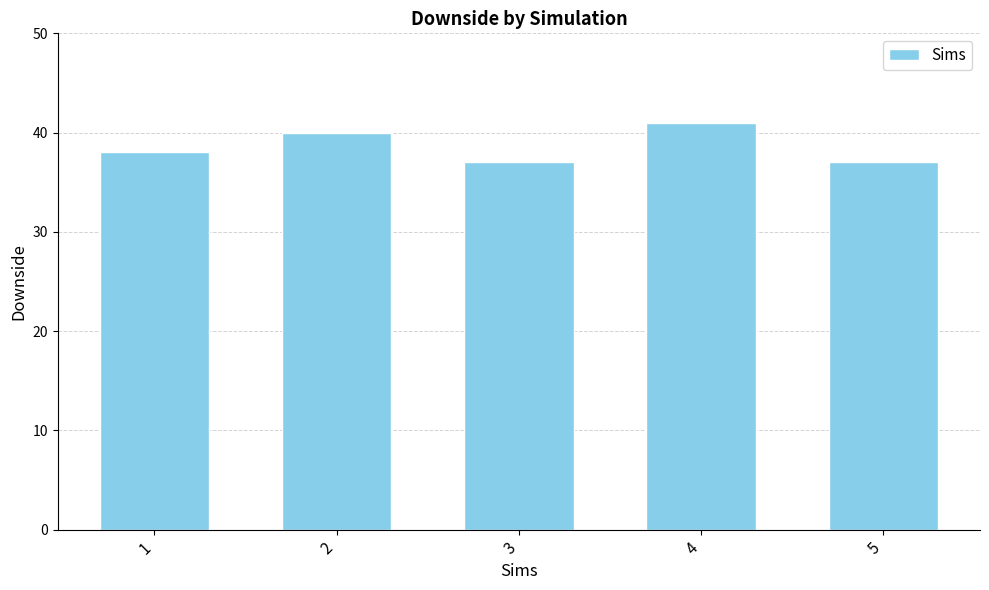

What is the greatest value displayed?

41